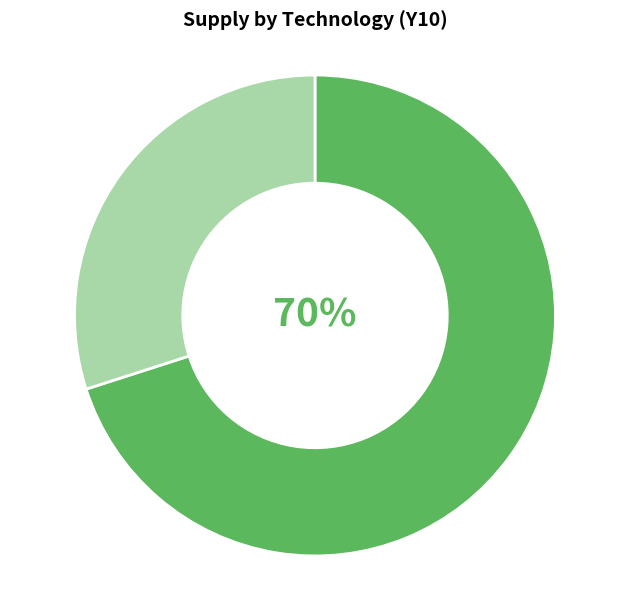

Is there any slice that represents more than half of the pie?

Yes